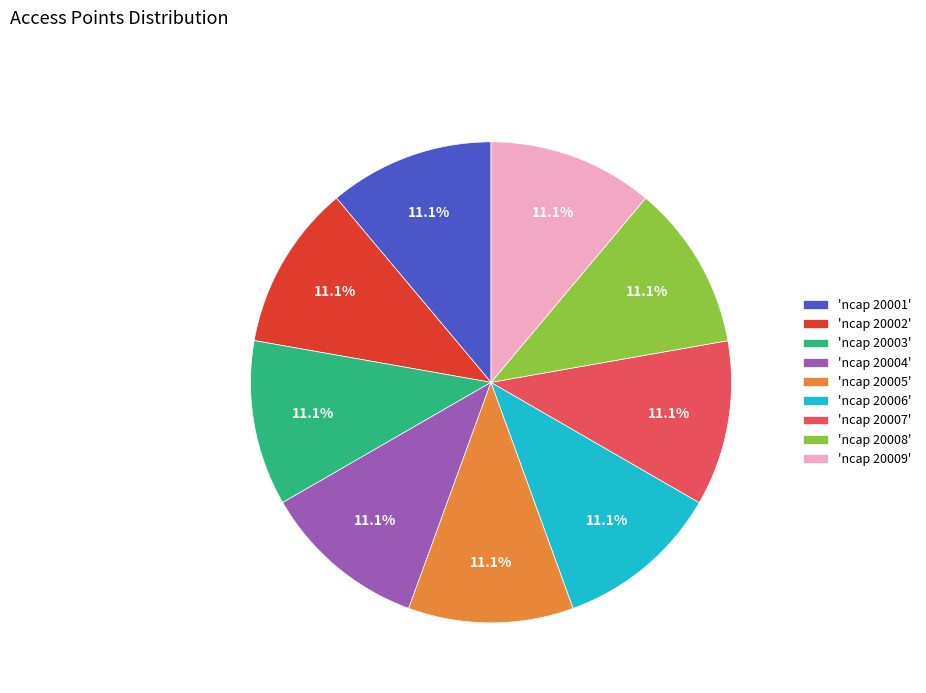

Approximately how many times larger is the value at 'ncap 20003' compared to 'ncap 20001'?

1.0